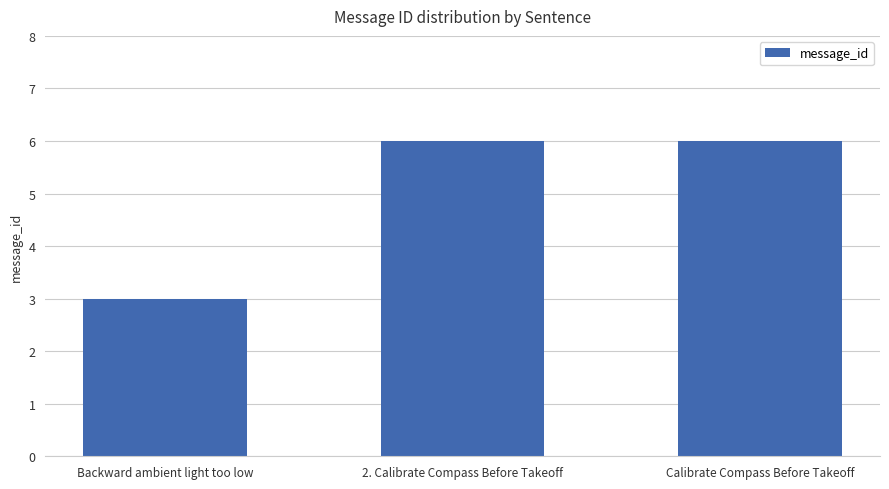

What is the label of the 1st bar from the left?

Backward ambient light too low